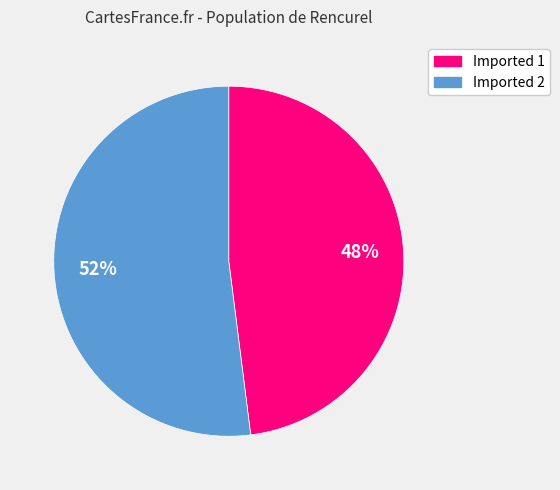

Which has a higher value, Imported 2 or Imported 1?

Imported 2